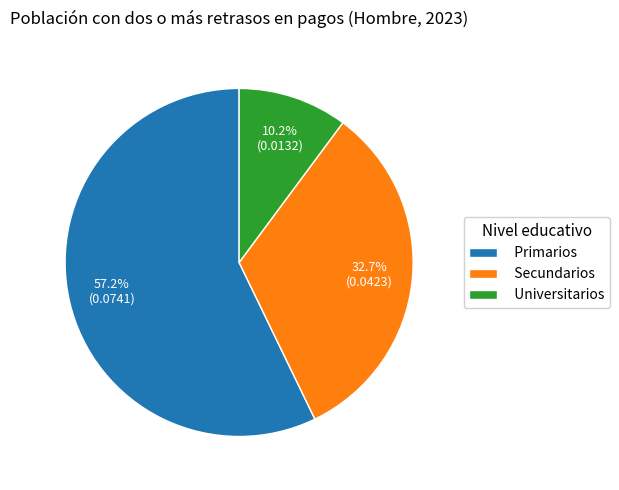

Between Primarios and Universitarios, which is larger?

Primarios